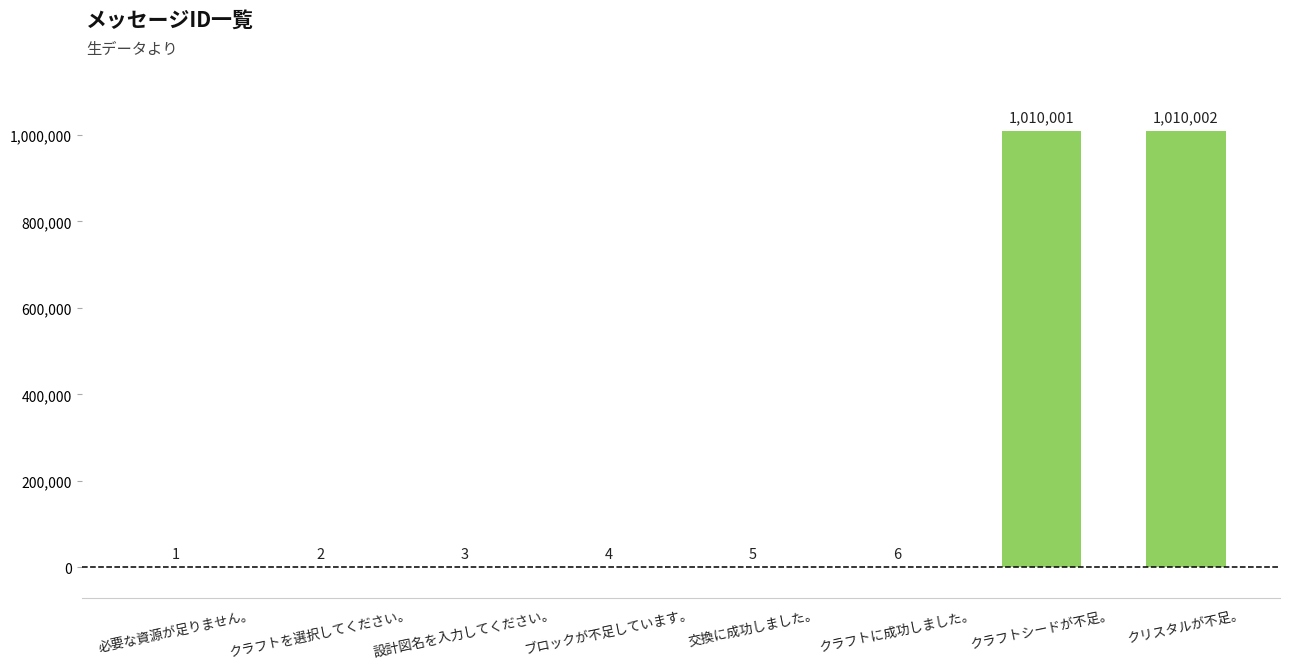

What is the greatest value displayed?

1010002